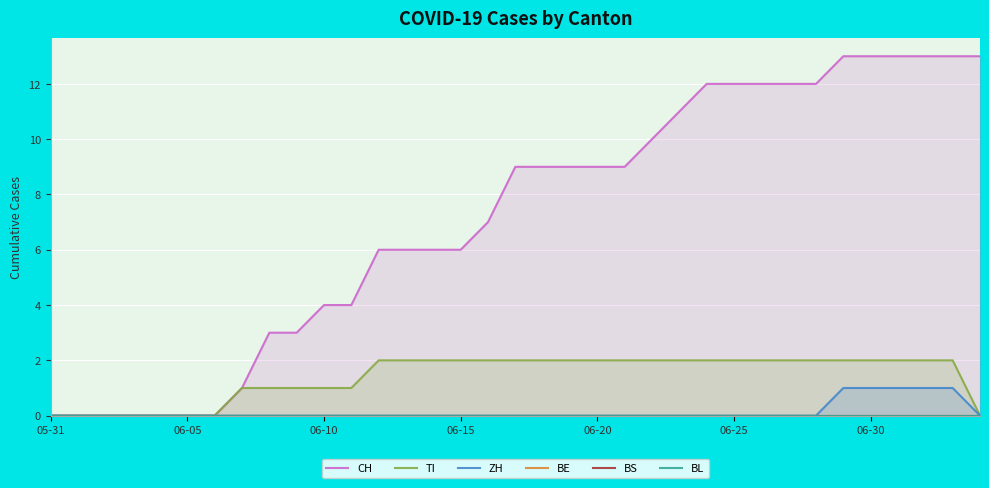

How many data points in CH are less than 9?

17